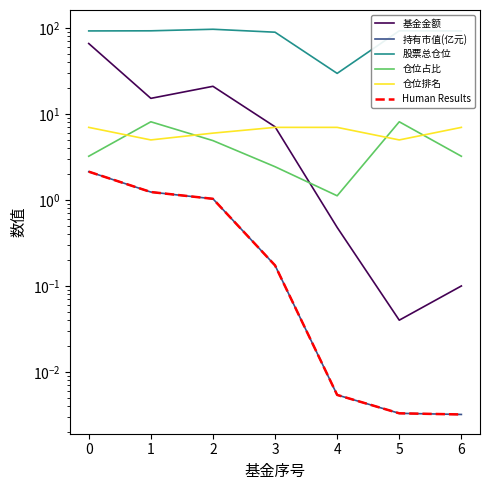

What is the maximum value shown in the chart?

96.9